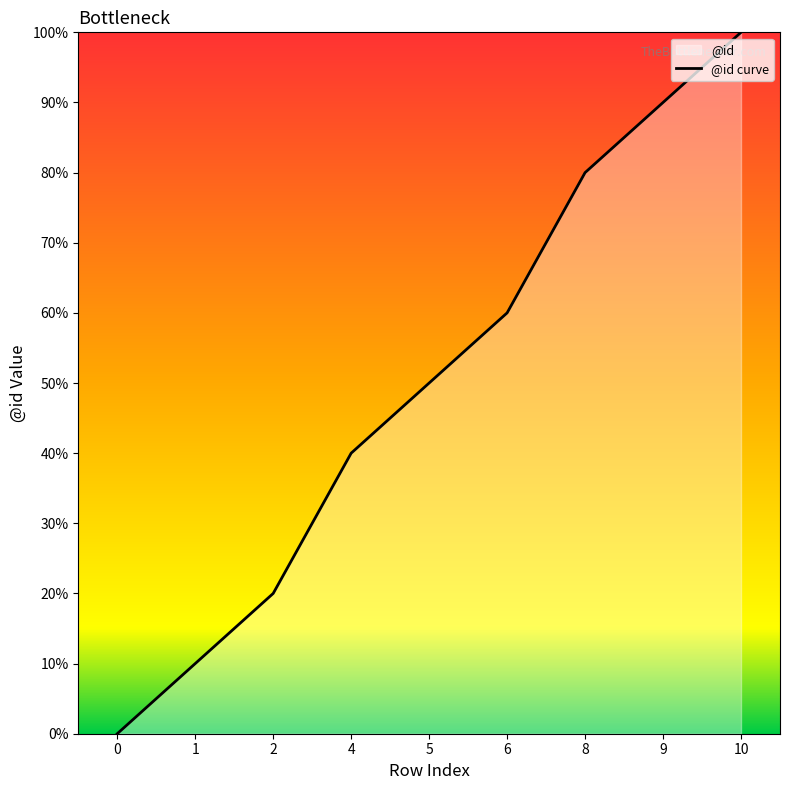

Count the number of data series in this chart.

1